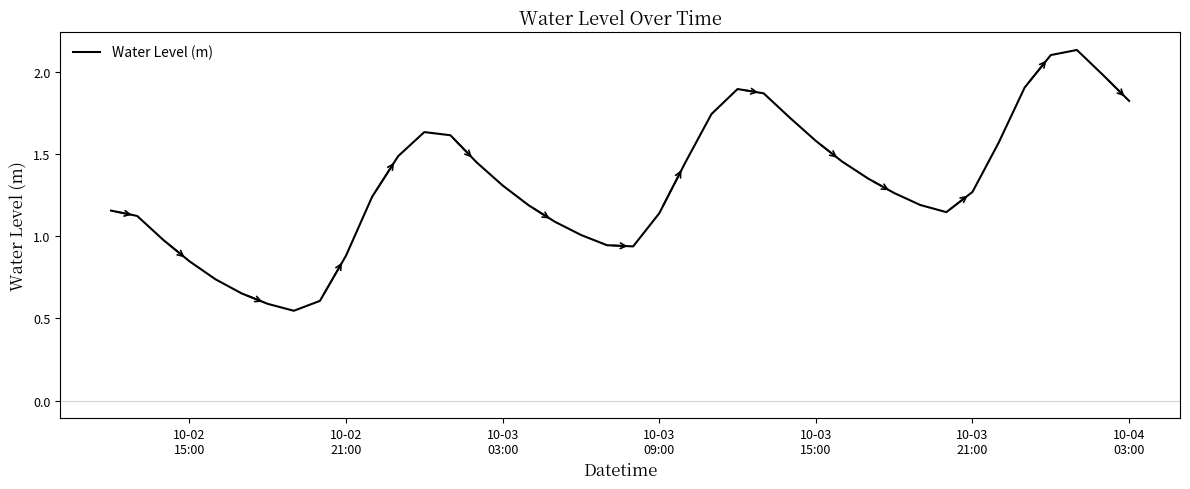

Does the chart have visible grid lines?

No